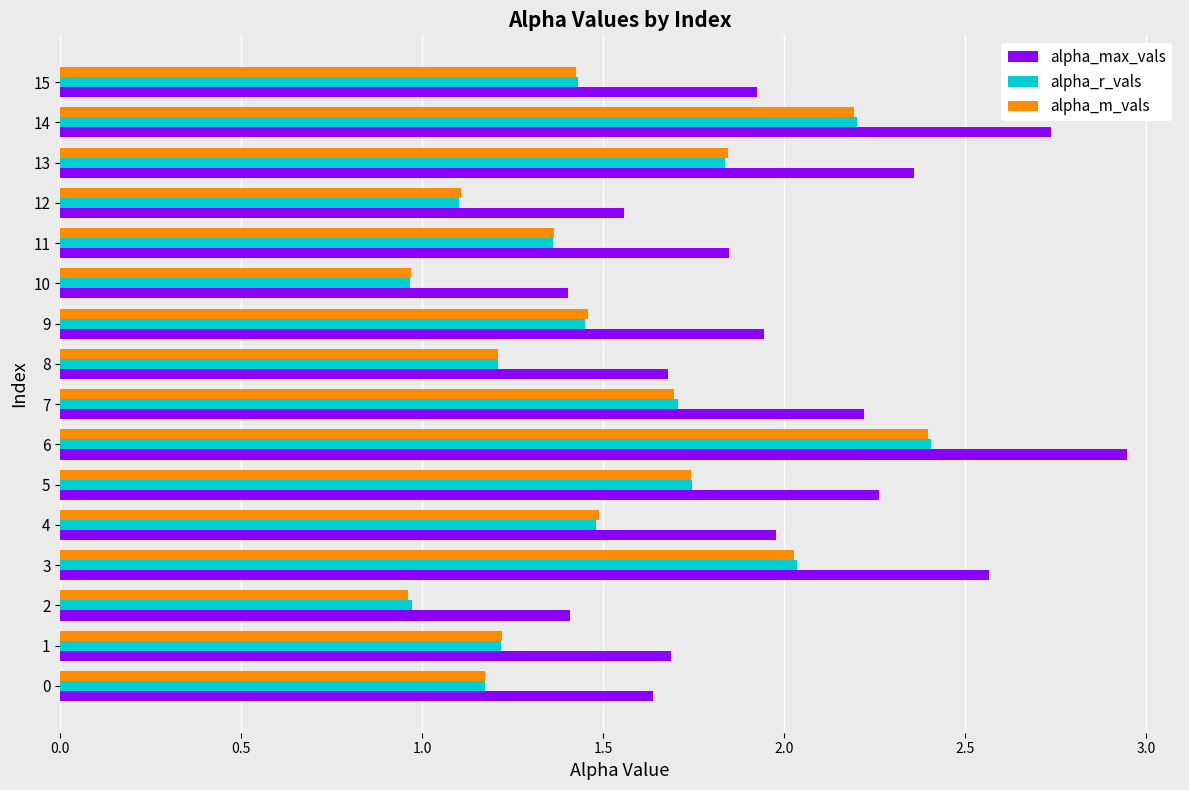

What are all the series names shown in the legend?

alpha_max_vals, alpha_r_vals, alpha_m_vals